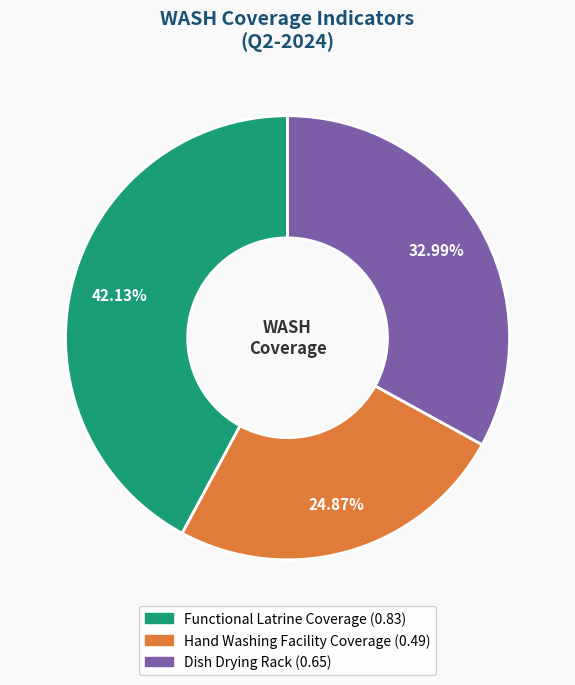

Rank the categories by value from lowest to highest.

Hand Washing Facility Coverage, Dish Drying Rack, Functional Latrine Coverage